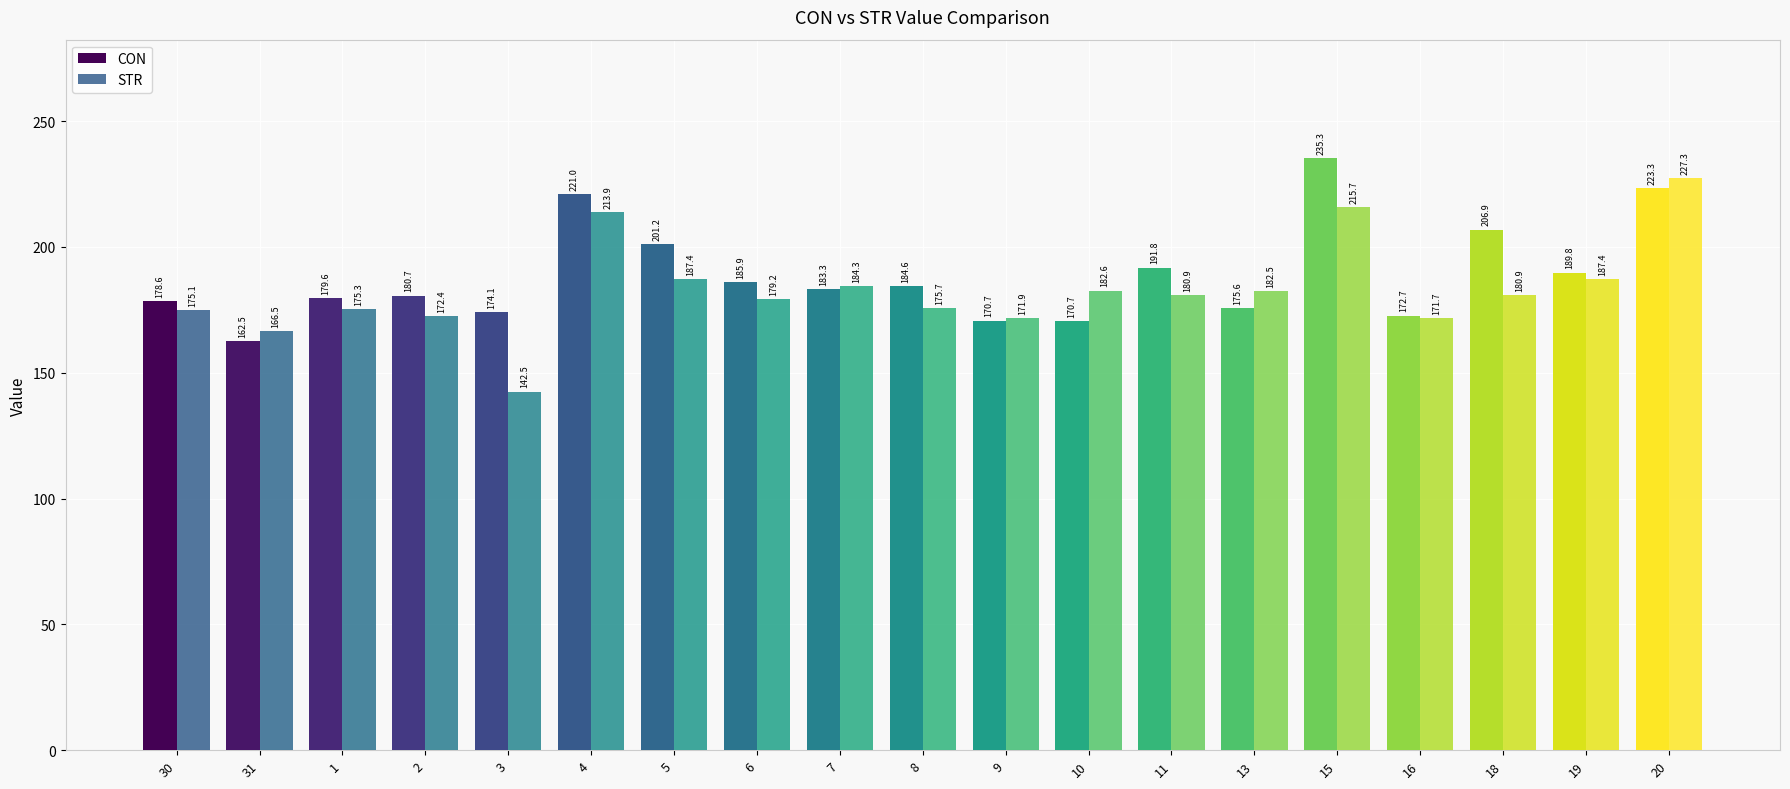

Where is CON nearest to the value 198?

5